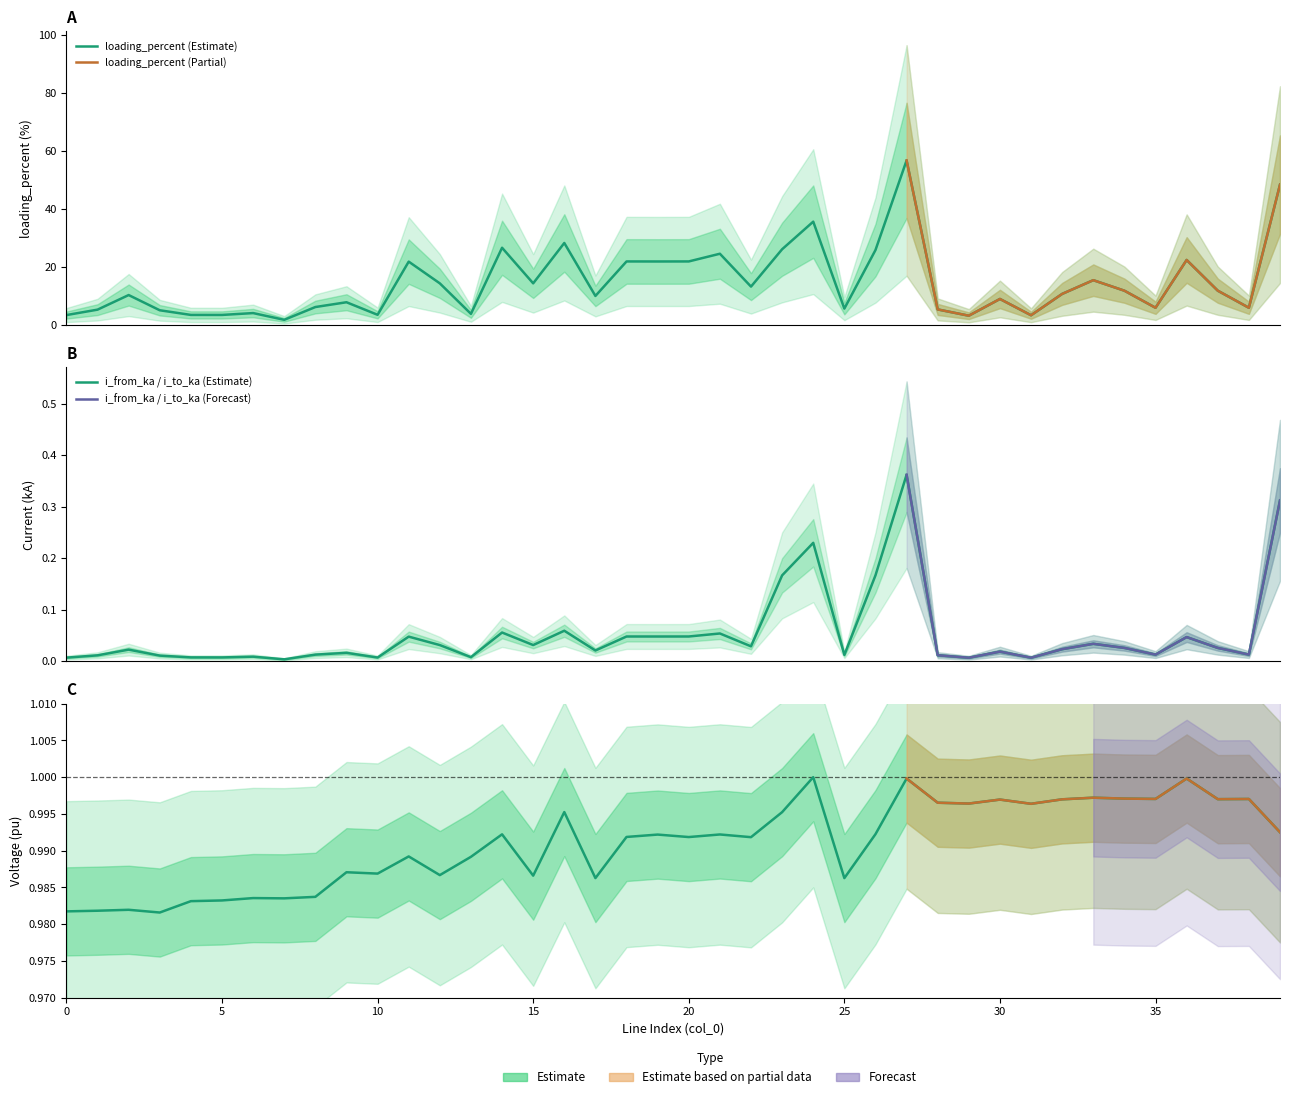

Which category has the lowest value in the vm_to_pu series?

3